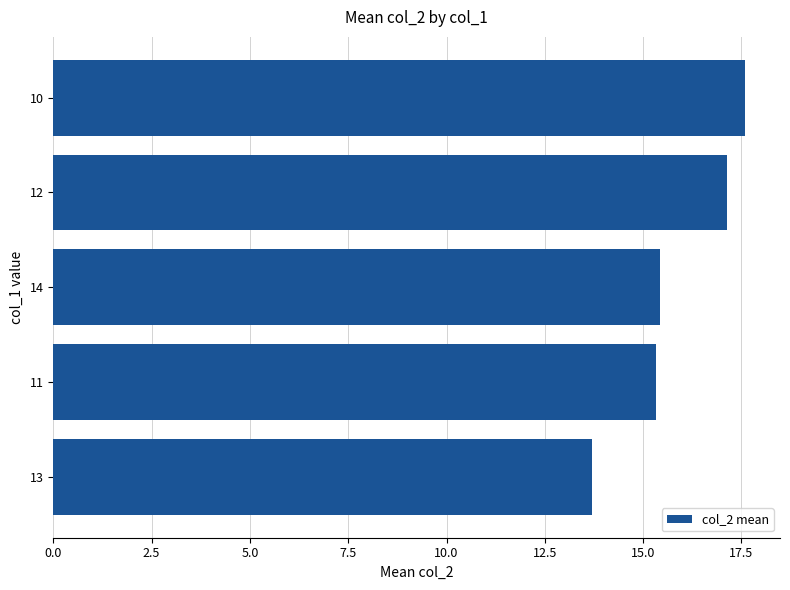

Reading bottom to top, transcribe all the data shown in this chart.

13.7	15.3	15.4	17.1	17.6